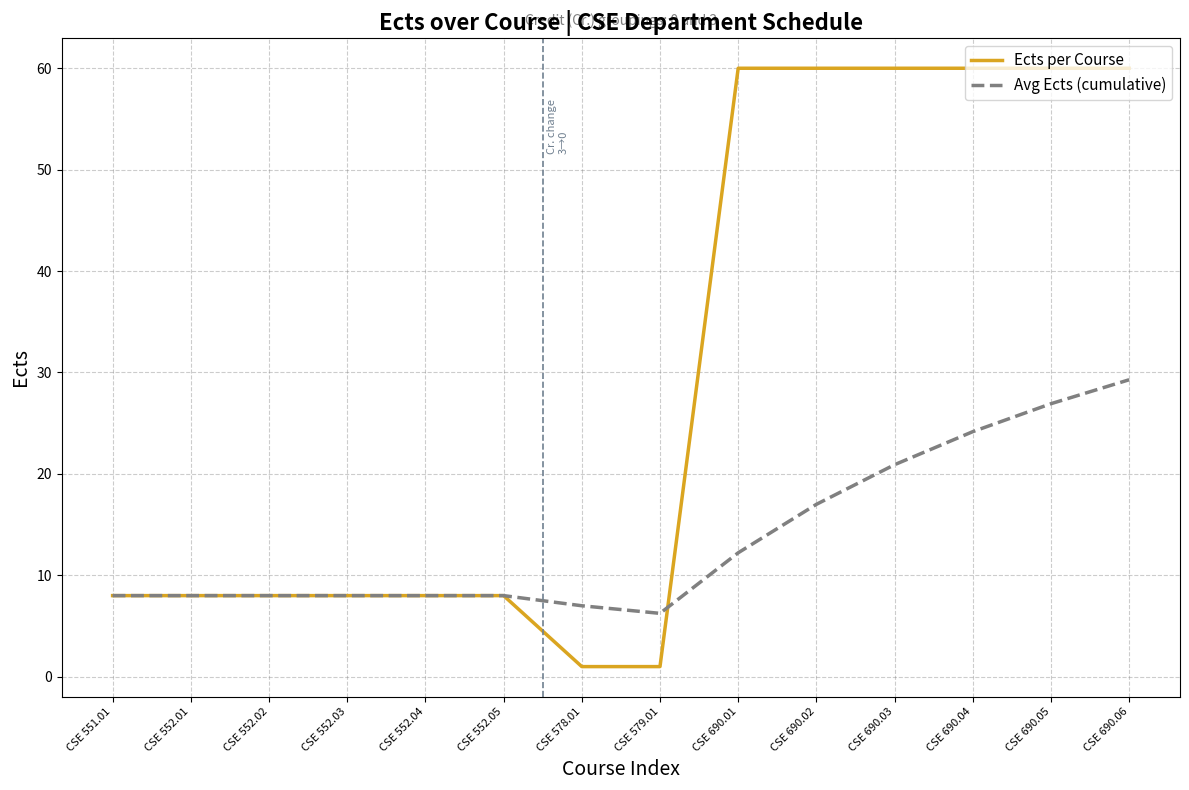

How many distinct data groups are displayed?

2